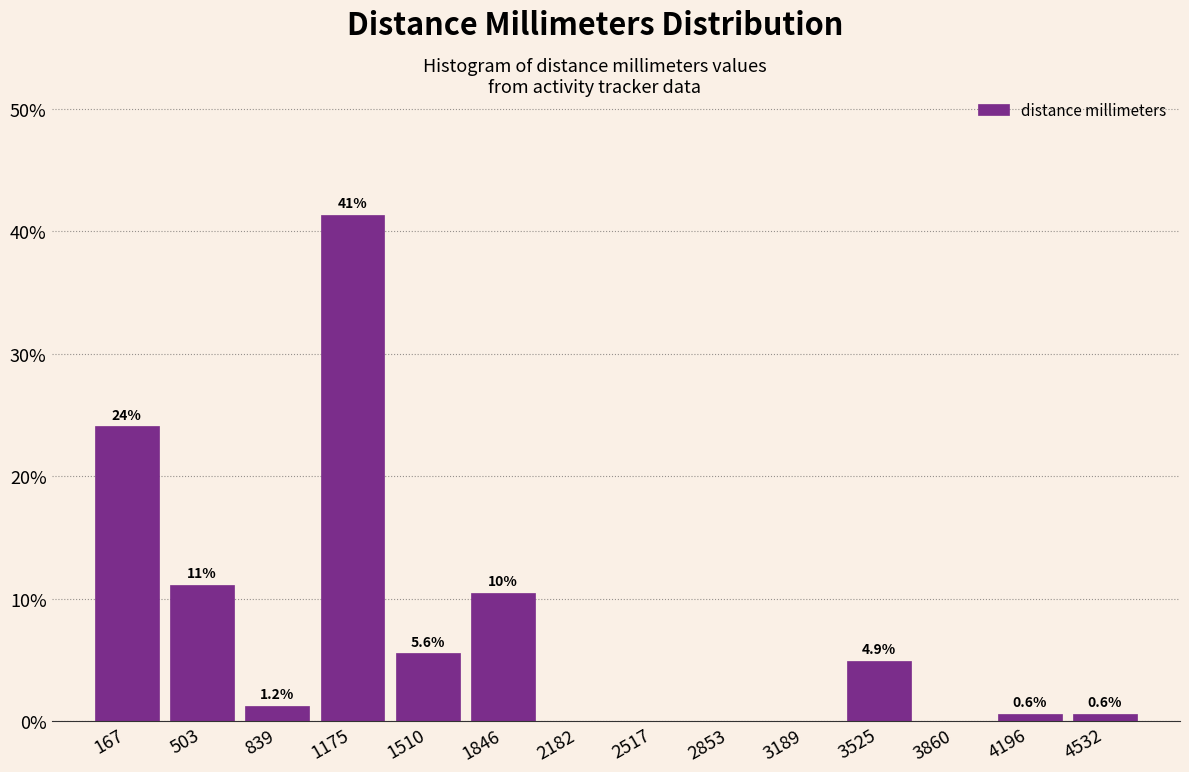

Which range on the x-axis has the tallest bar?

1000 to 1350